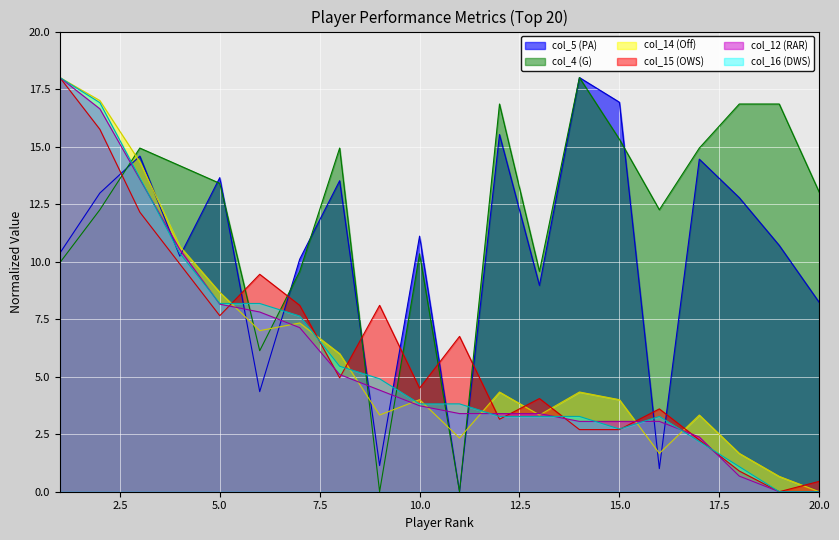

What is the value of the col_16 (DWS) point at the 18th from the left?

1.1